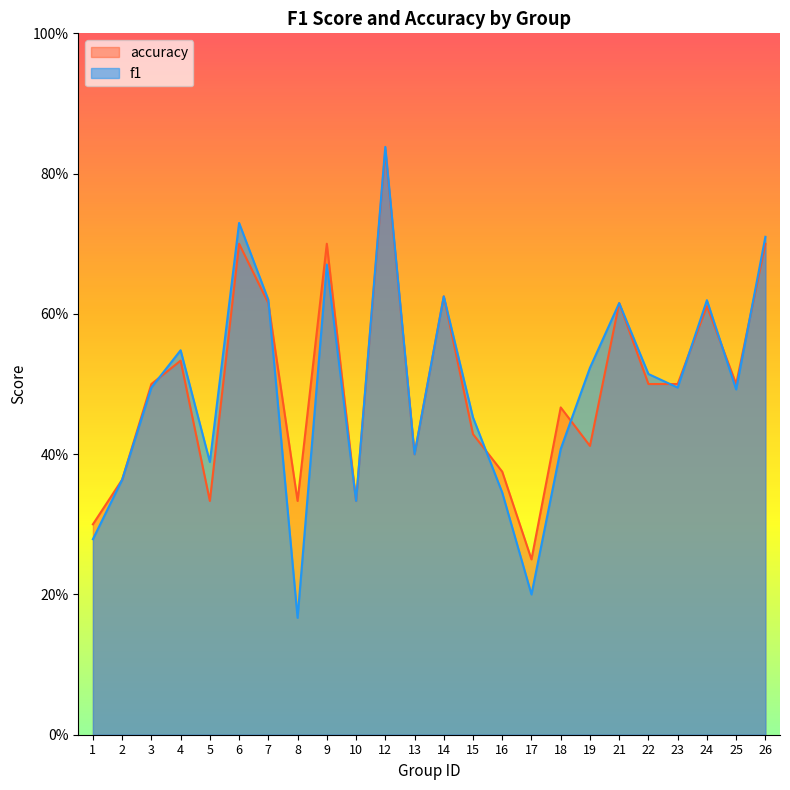

What is the approximate value of accuracy at 19?

0.4